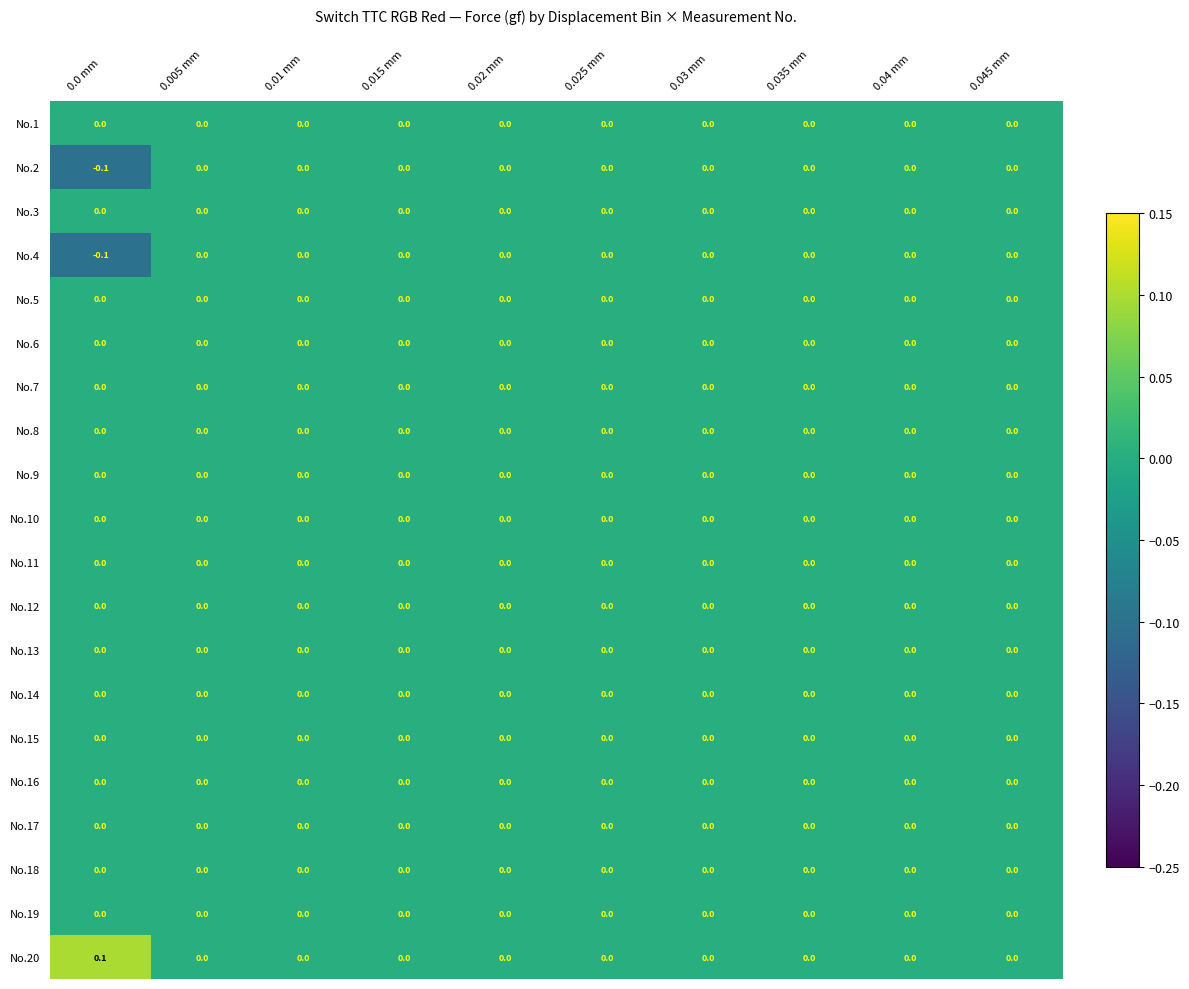

Which label corresponds to the largest value in the chart?

0.0 mm